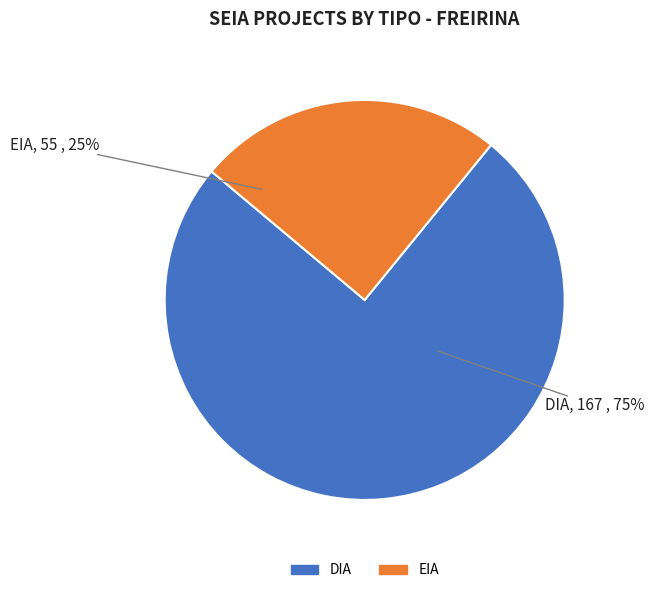

How many segments does this pie chart have?

2